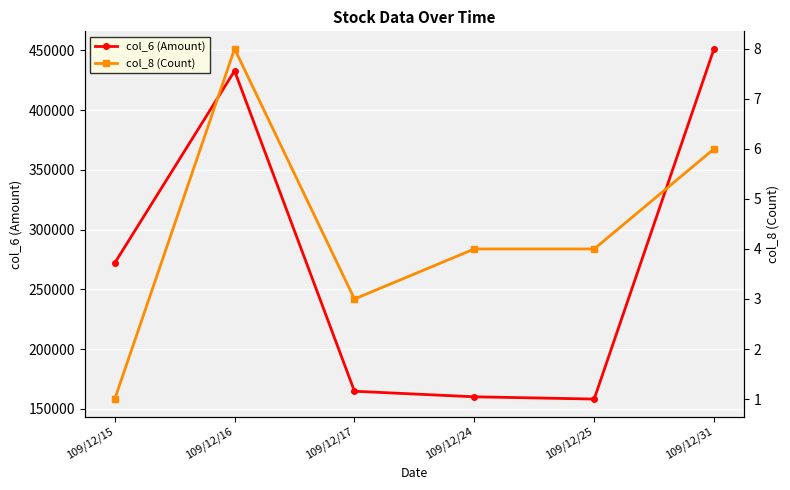

At which category is the sum across all series the highest?

109/12/31